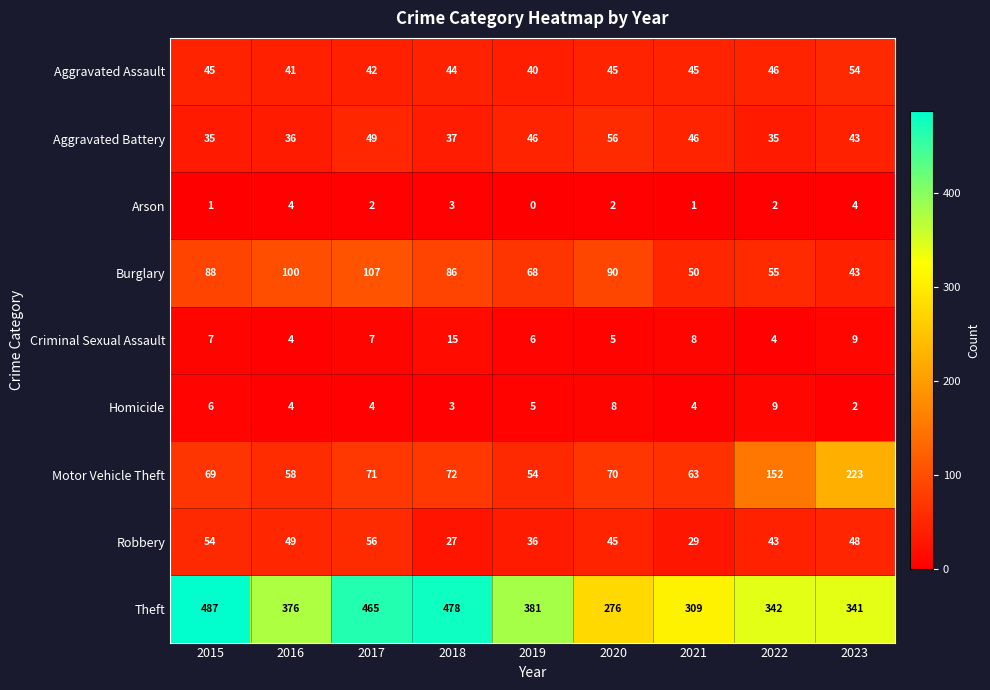

Which series has the largest range (max minus min)?

Theft